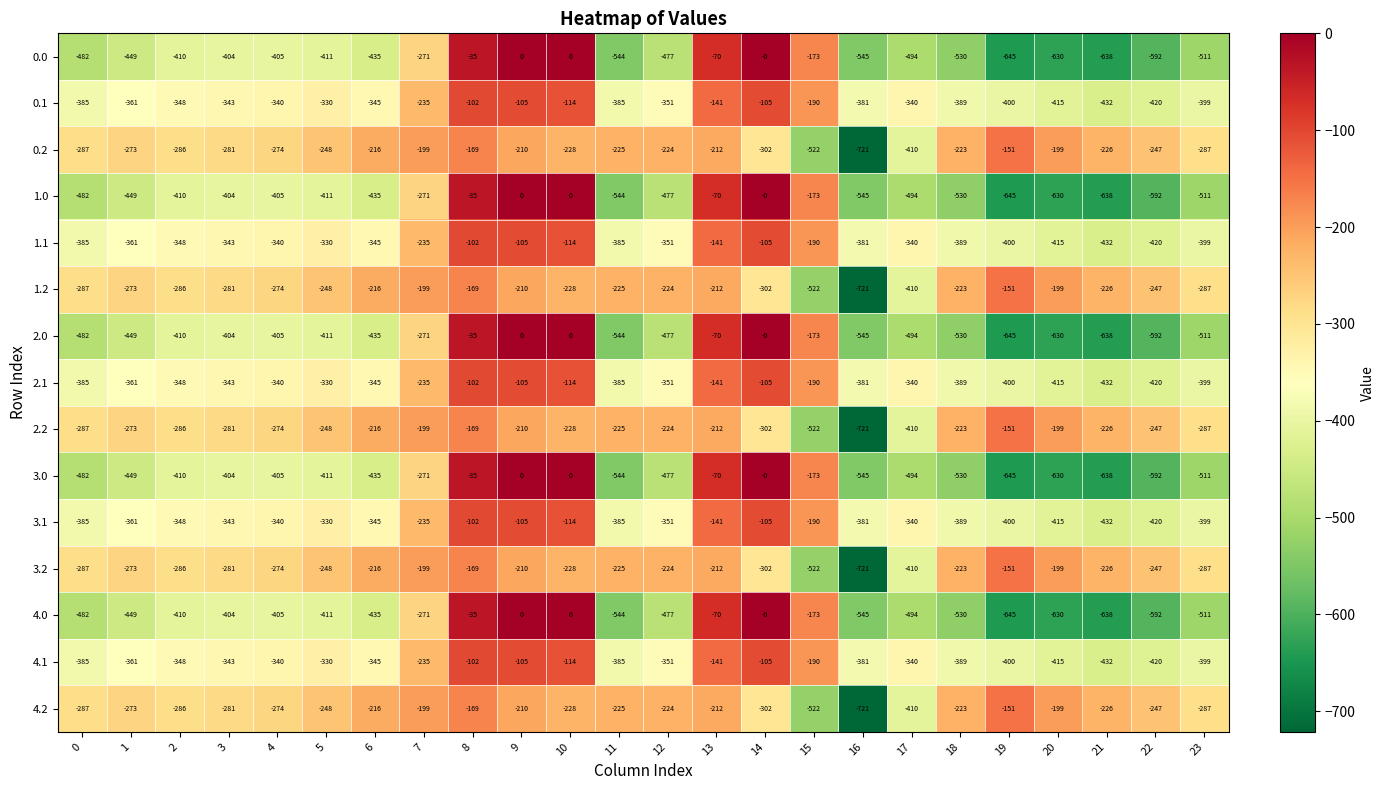

What is the difference between the highest and lowest values at 4?

131